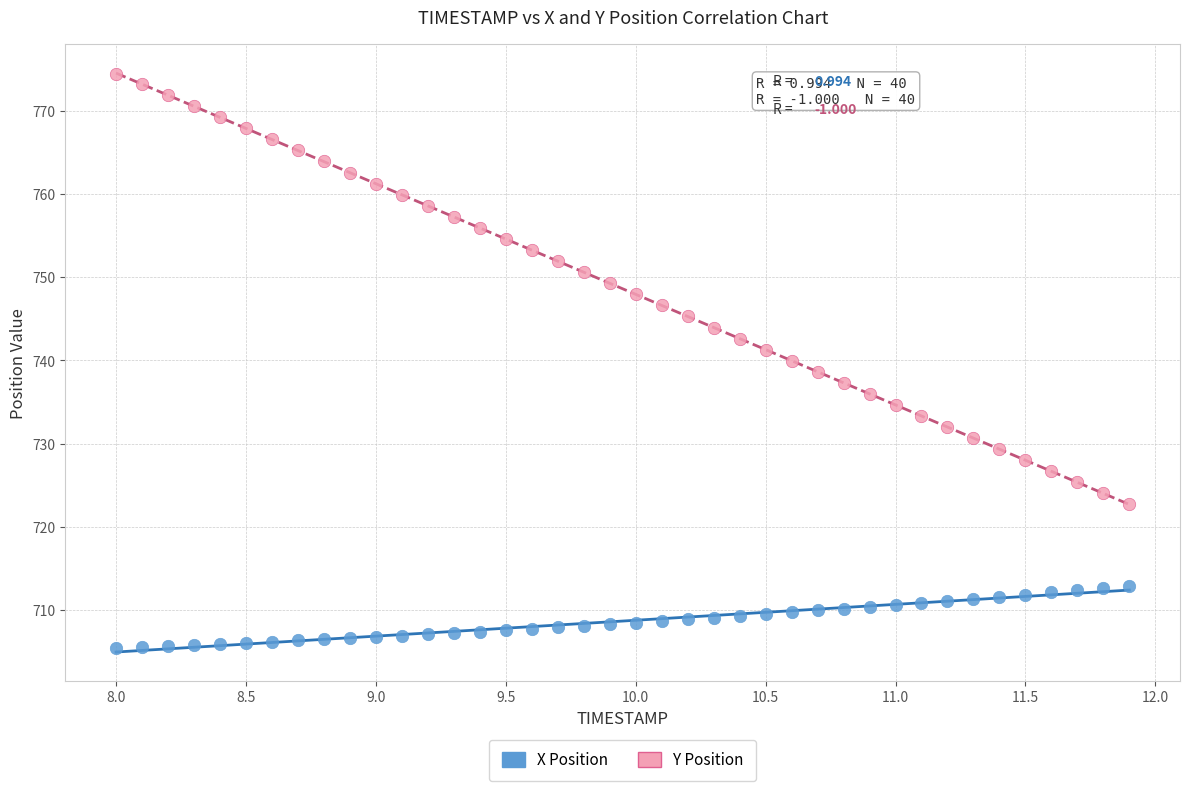

Which series has the largest Y range (max minus min)?

Y Position